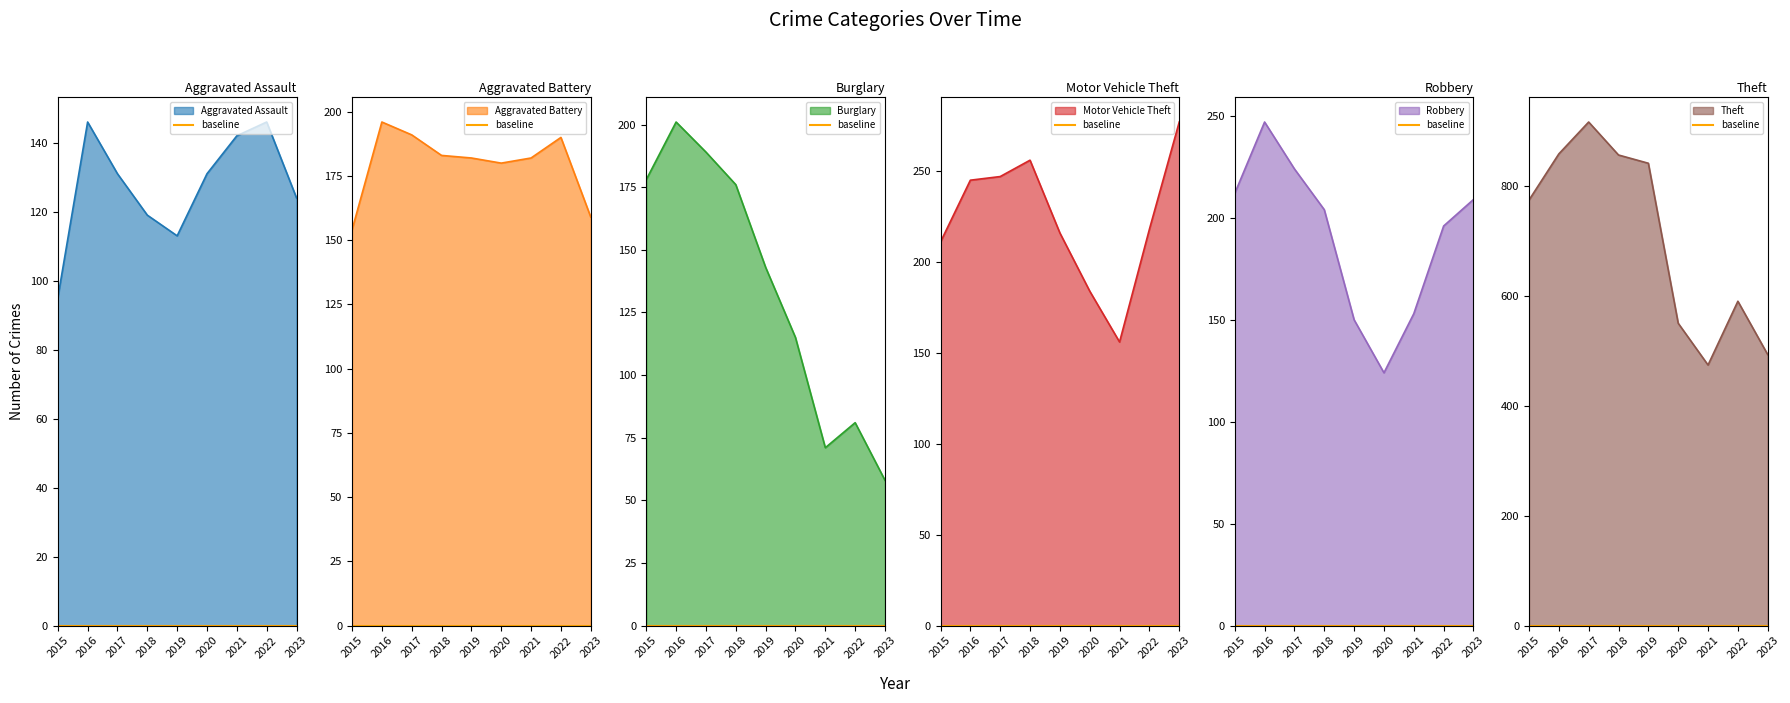

Where is the first local minimum for Burglary?

2021